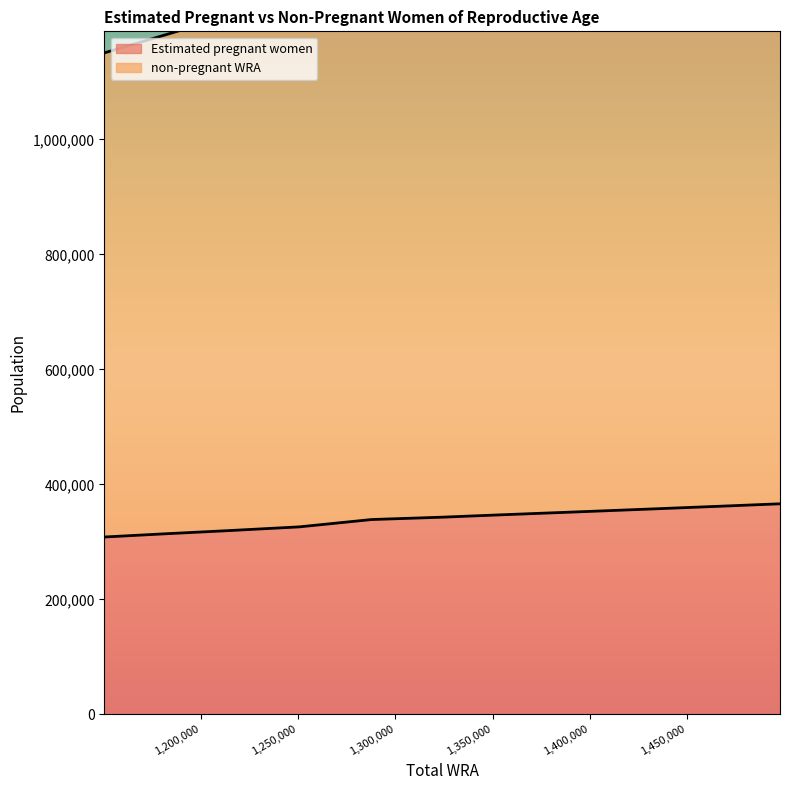

At which label does non-pregnant WRA reach its peak?

1497700